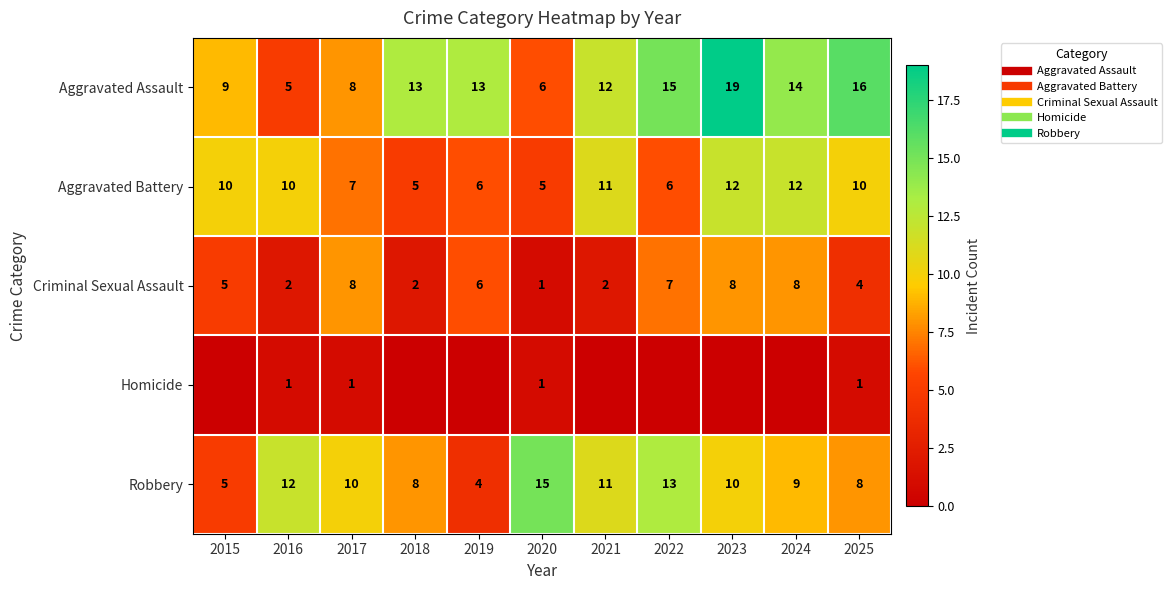

At 2019, list the series in order from largest to smallest.

Aggravated Assault, Aggravated Battery, Criminal Sexual Assault, Robbery, Homicide